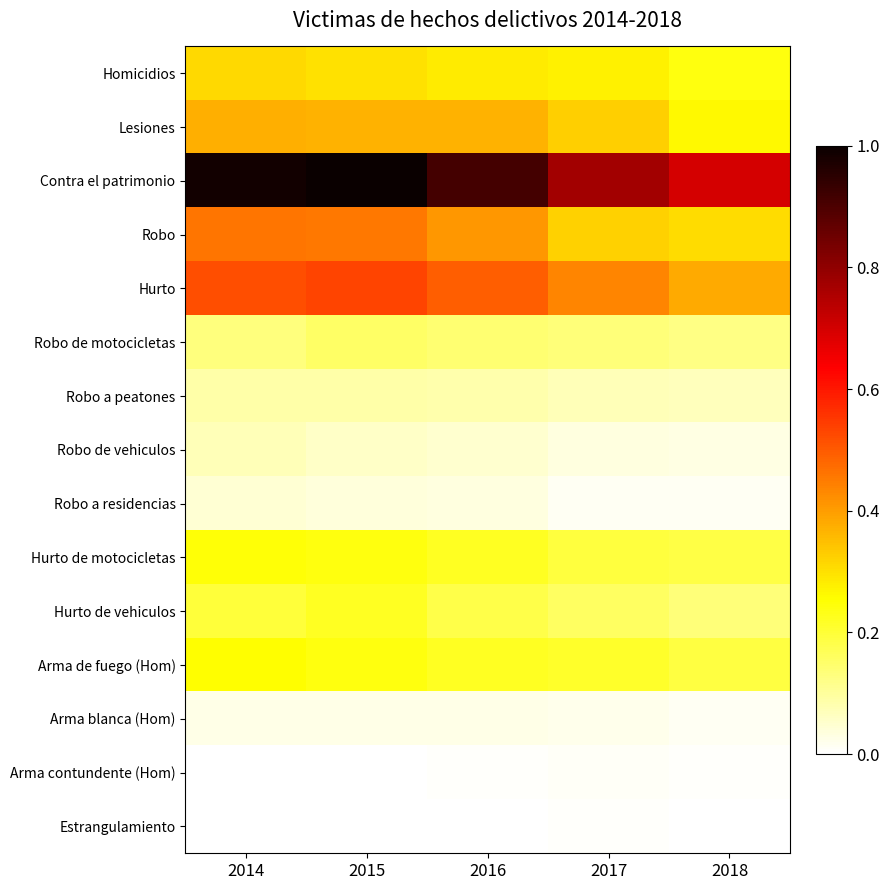

What is the total value across all series at 2017?

3.0